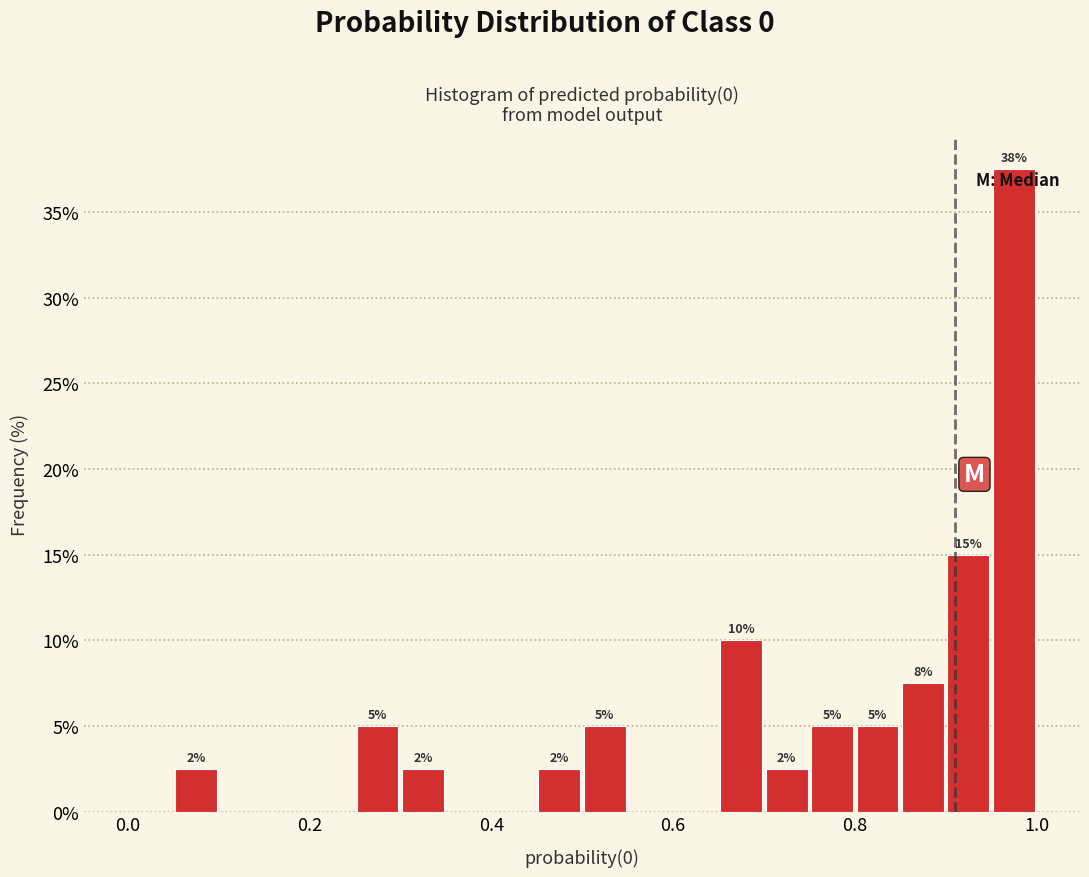

Read against the x-axis, roughly where is the centre of the tallest bar?

0.98